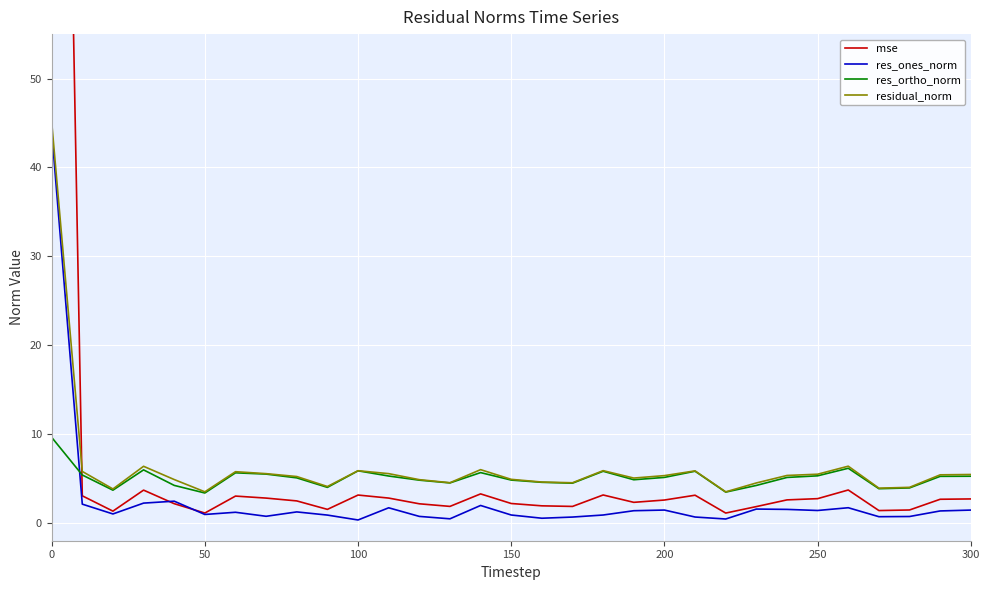

Which series ends up on top after the final intersection of mse and res_ortho_norm?

res_ortho_norm